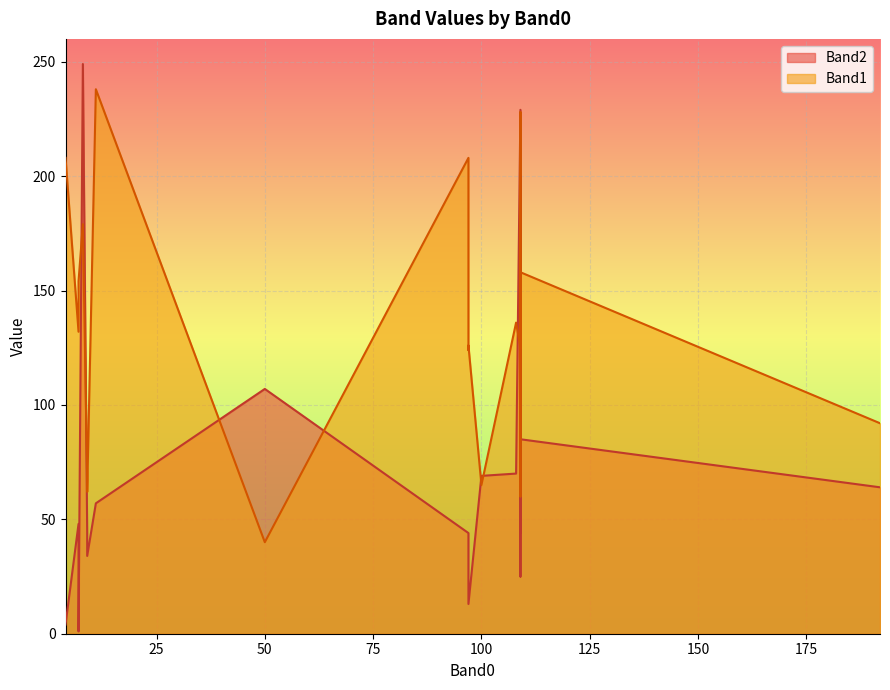

True or false: Band1_line has more than 0 interior local peaks.

True